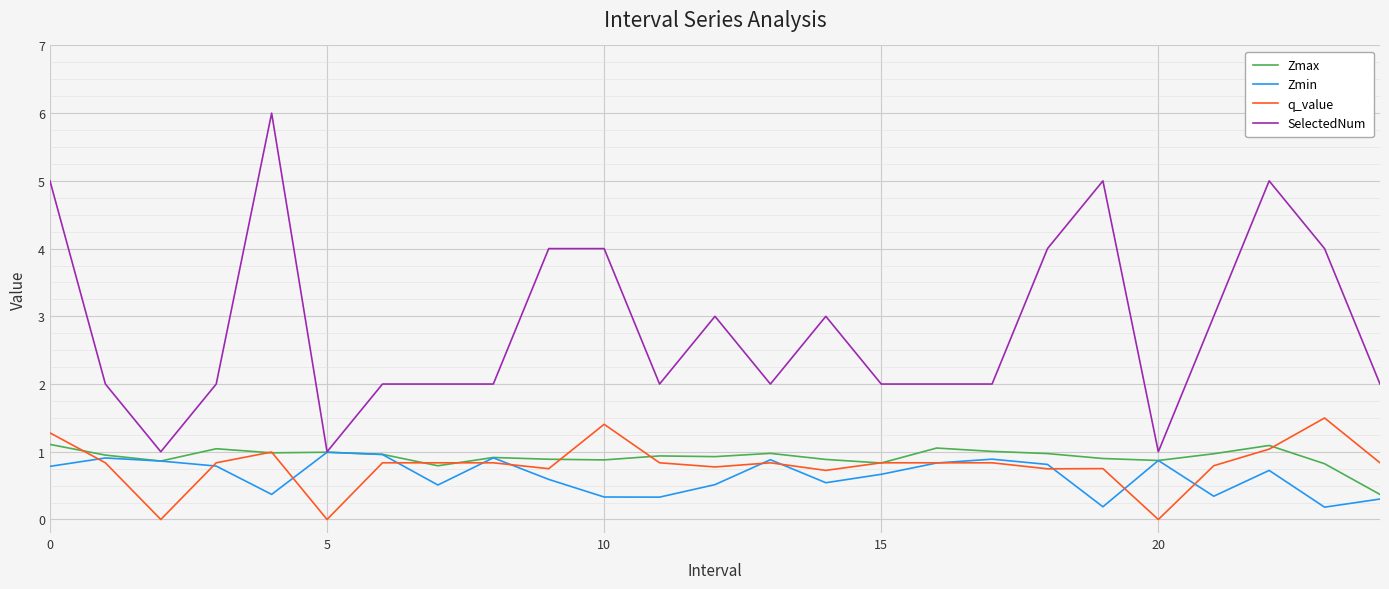

Which series has the largest total across all categories?

SelectedNum